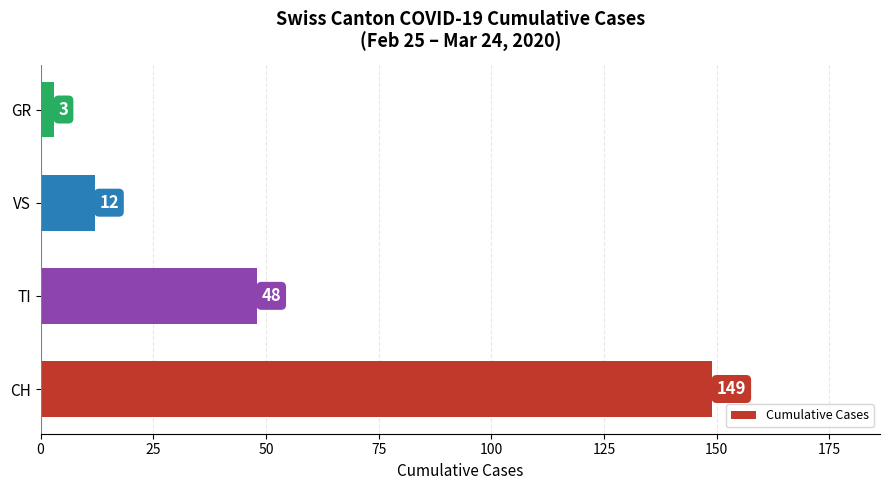

What is the difference between the maximum and minimum values?

146